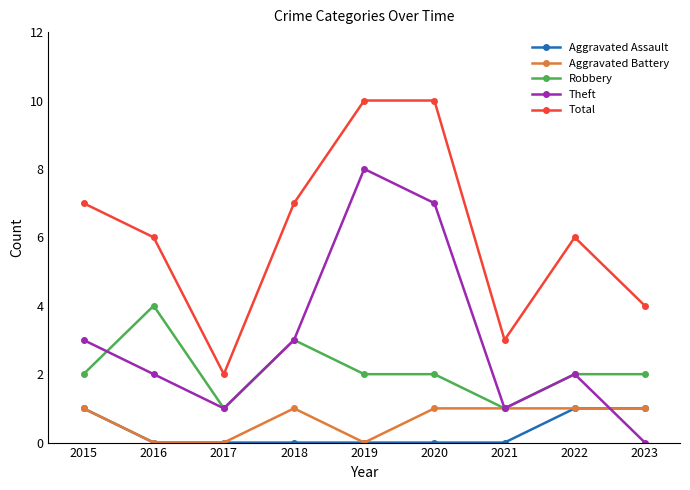

What is the approximate value of Aggravated Assault at 2023?

1